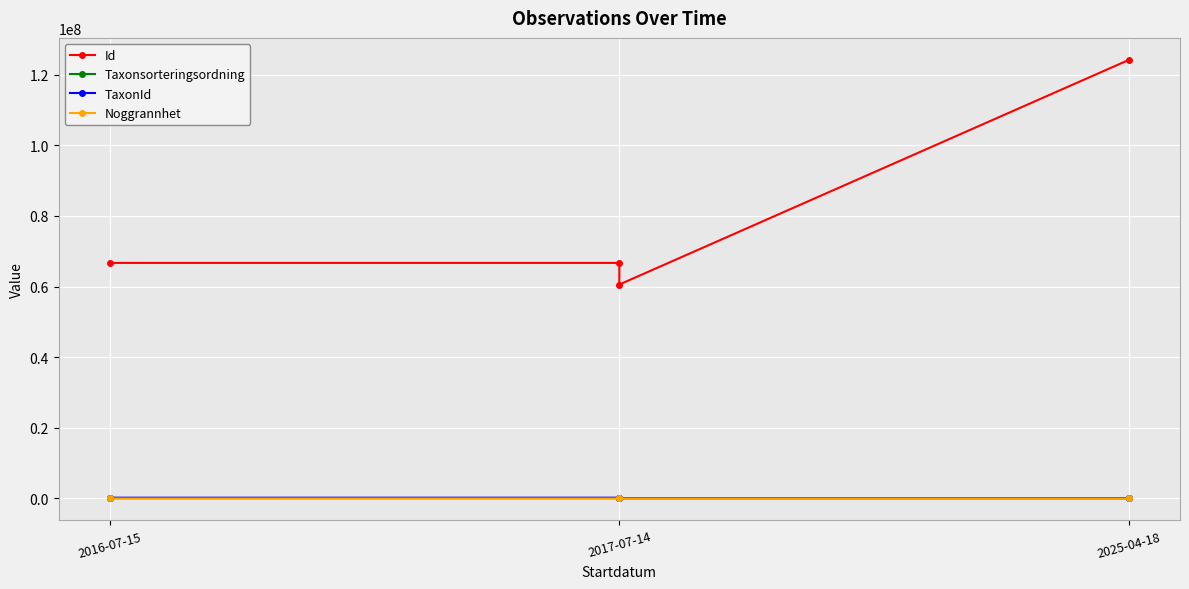

What position from the right is 2017-07-14?

3